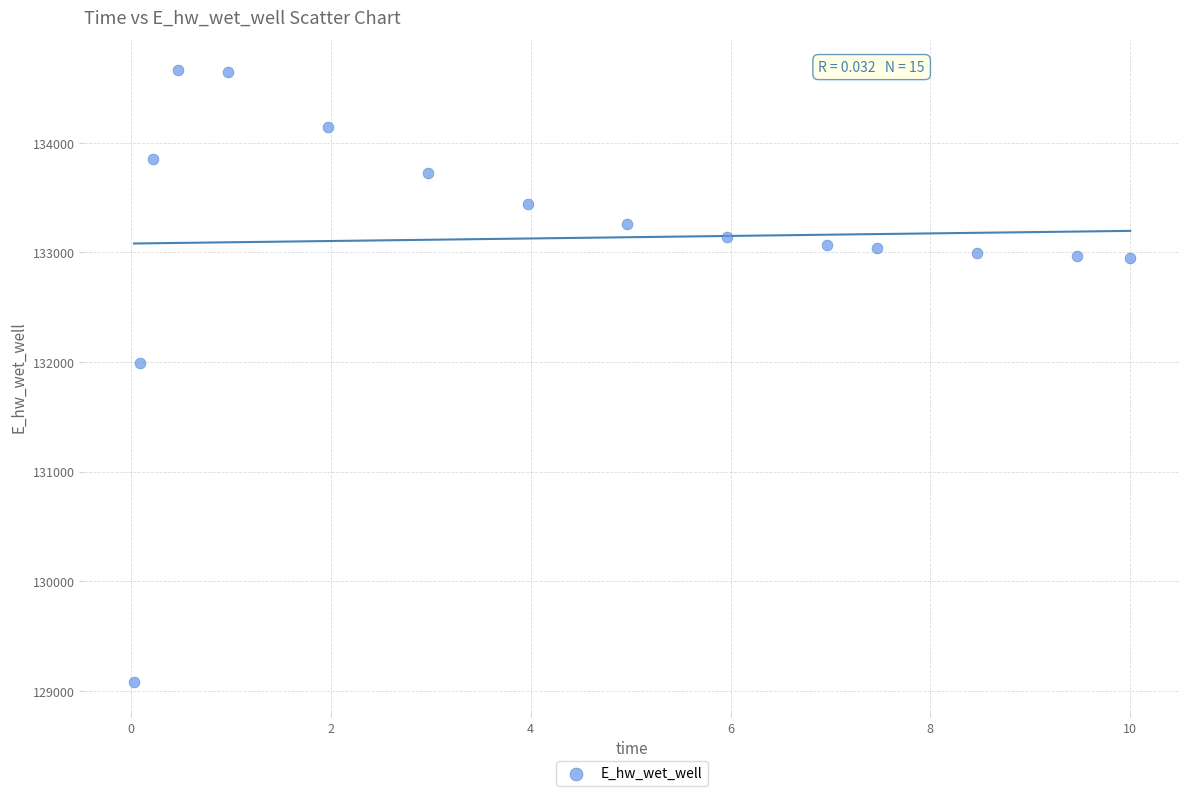

What Y value in the scatter plot is closest to 131872?

131993.4